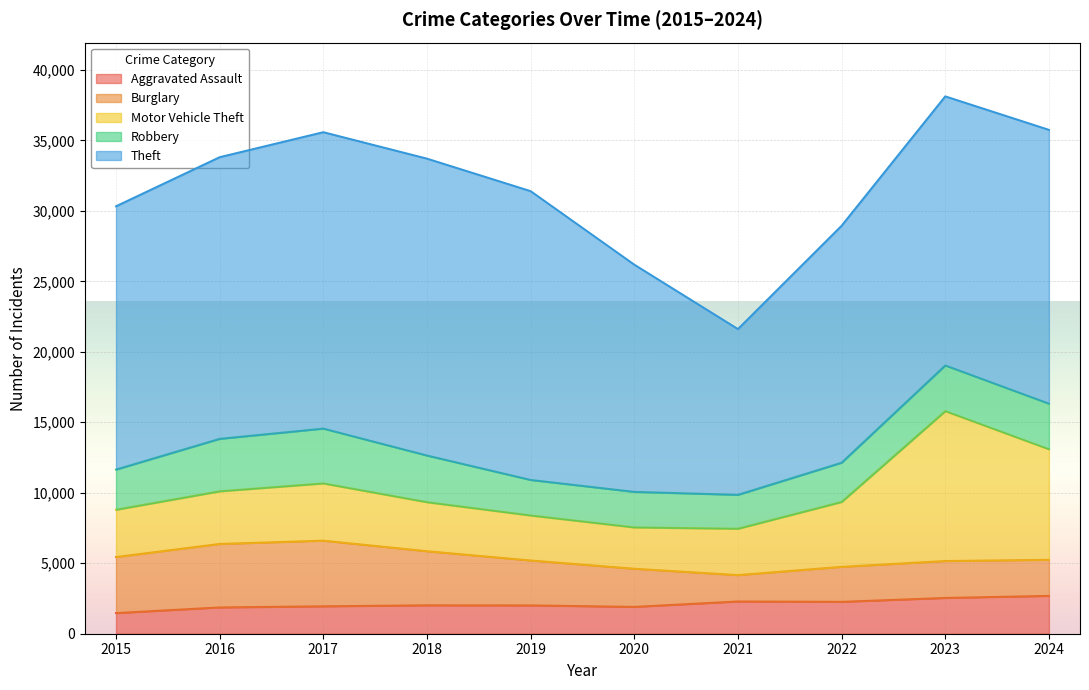

Which category has the highest value in the Theft series?

2018